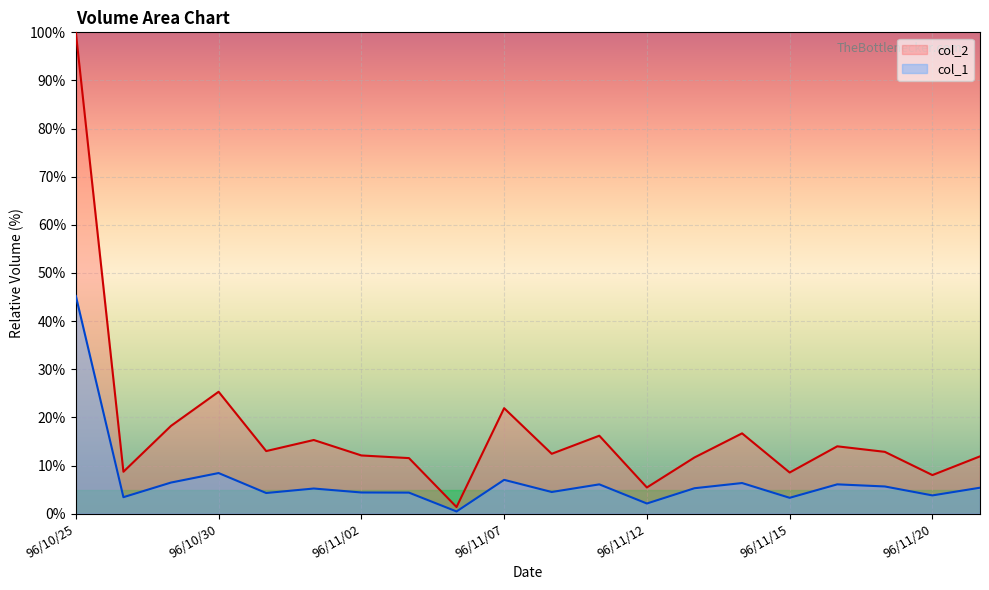

What value does the col_1 series have at 96/10/29?

6.5